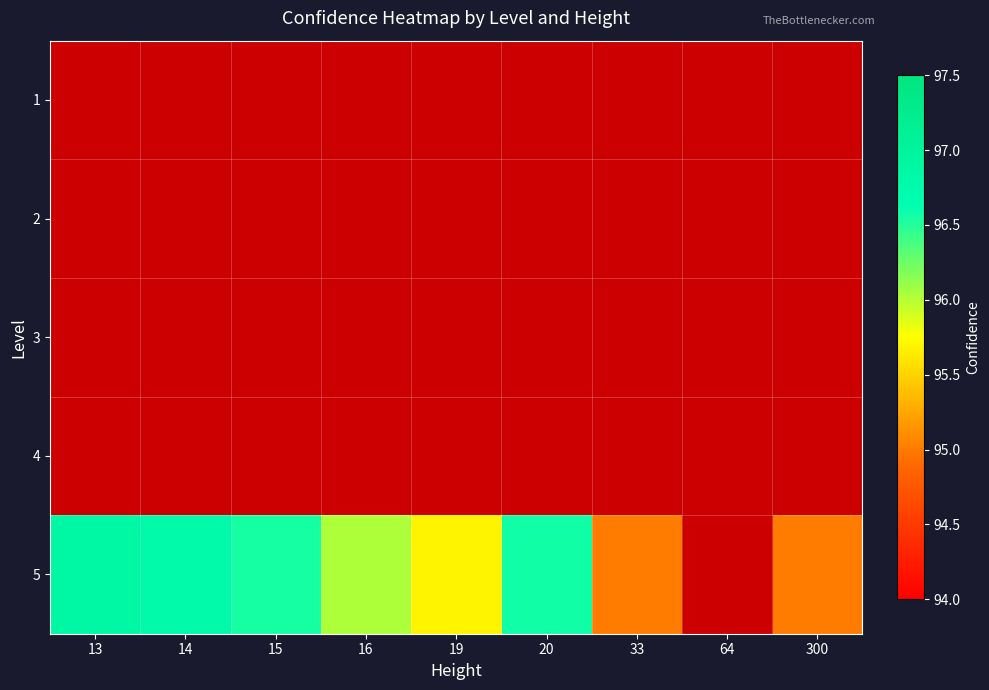

How many distinct data groups are displayed?

5